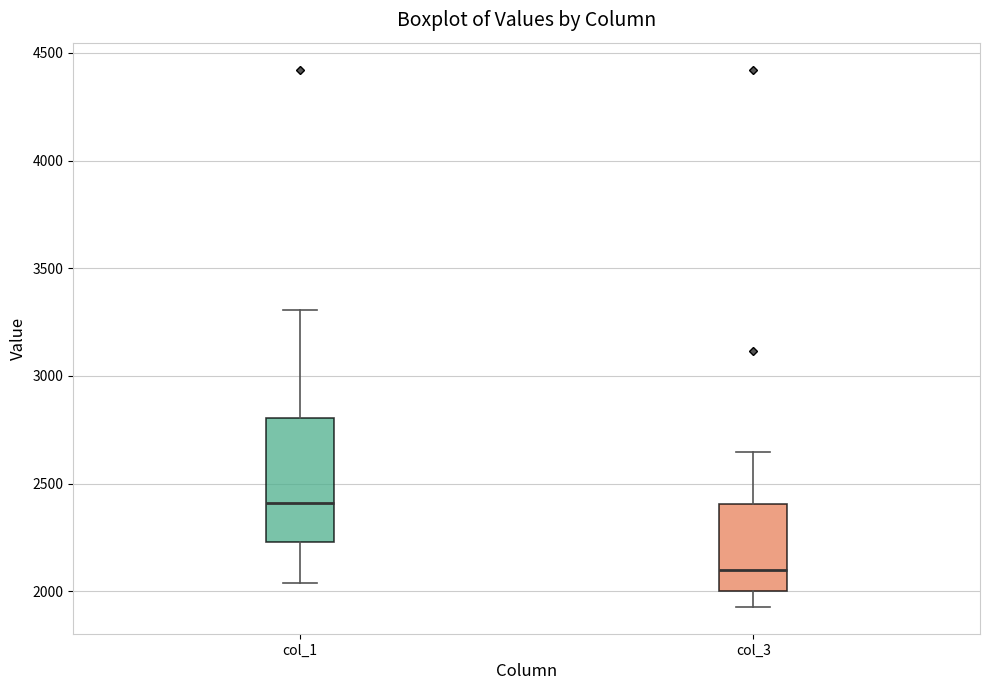

Where is the lower edge of the box for col_1 on the y-axis? The values are not printed on the chart, so give them approximately, as read against the axis.

2250